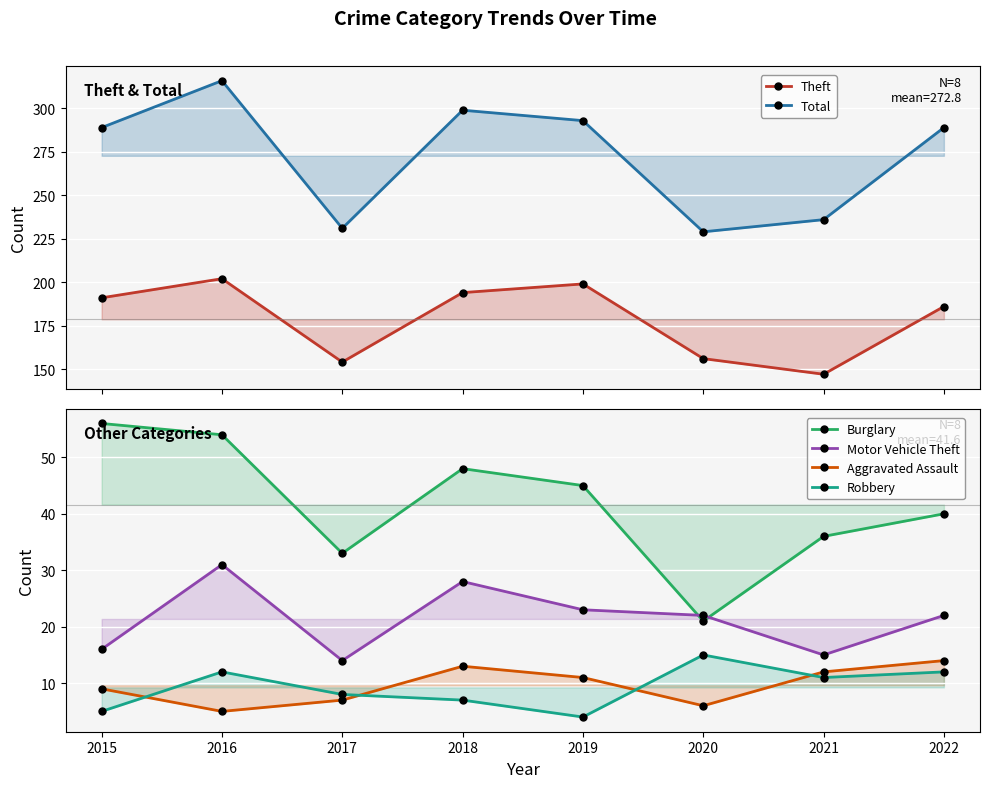

List the series in order of their peak value, highest first.

Total, Theft, Burglary, Motor Vehicle Theft, Robbery, Aggravated Assault